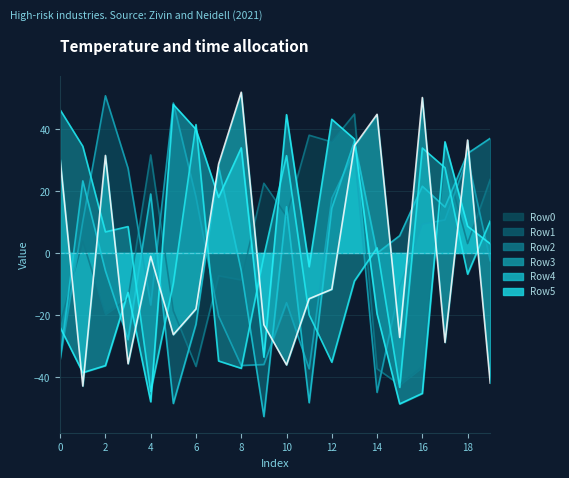

What is the difference between the maximum and minimum values in the Row1 series?

95.8